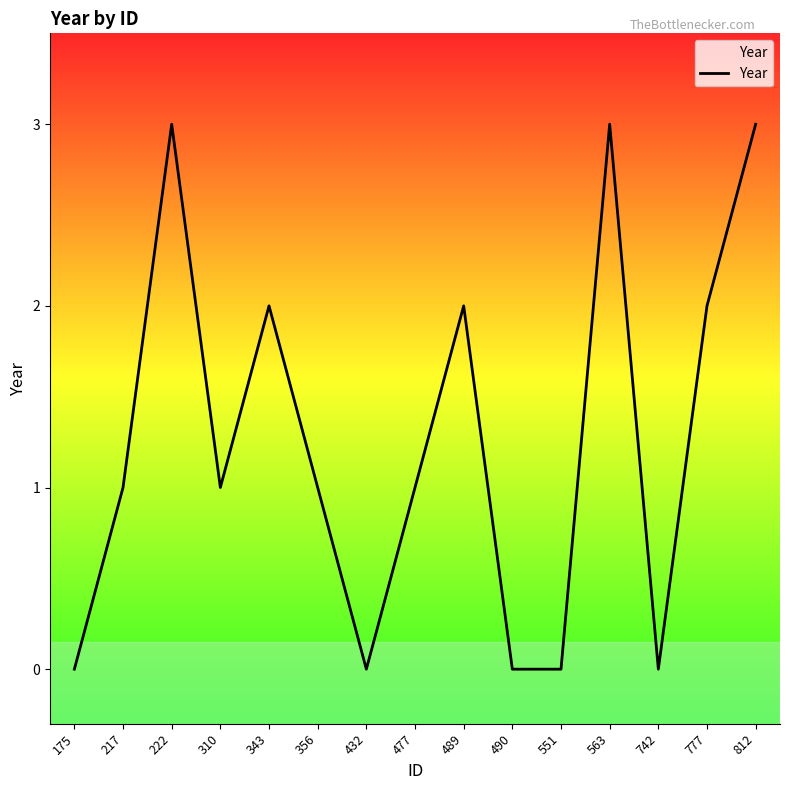

What is the greatest value displayed?

3